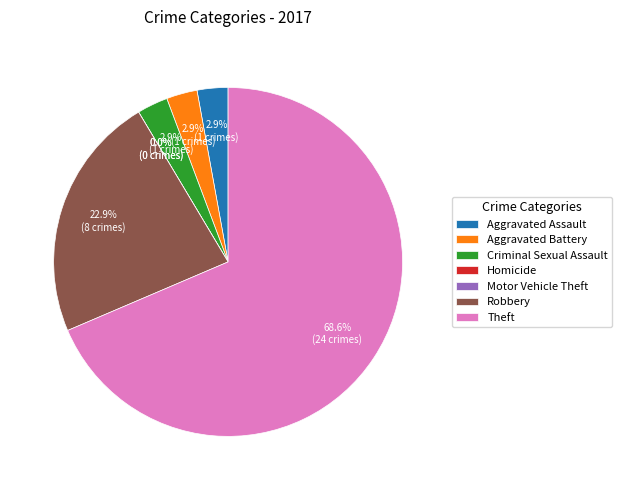

How many slices are in this pie chart?

7